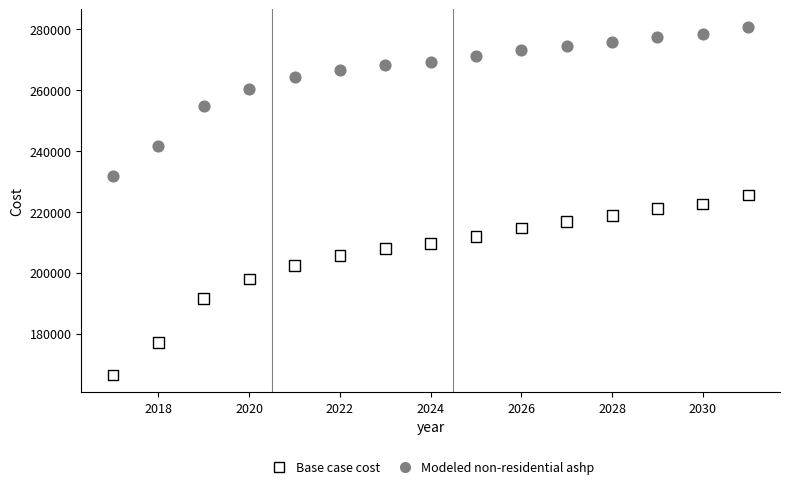

Across all data points, what is the range of X values (max minus min)?

14.0